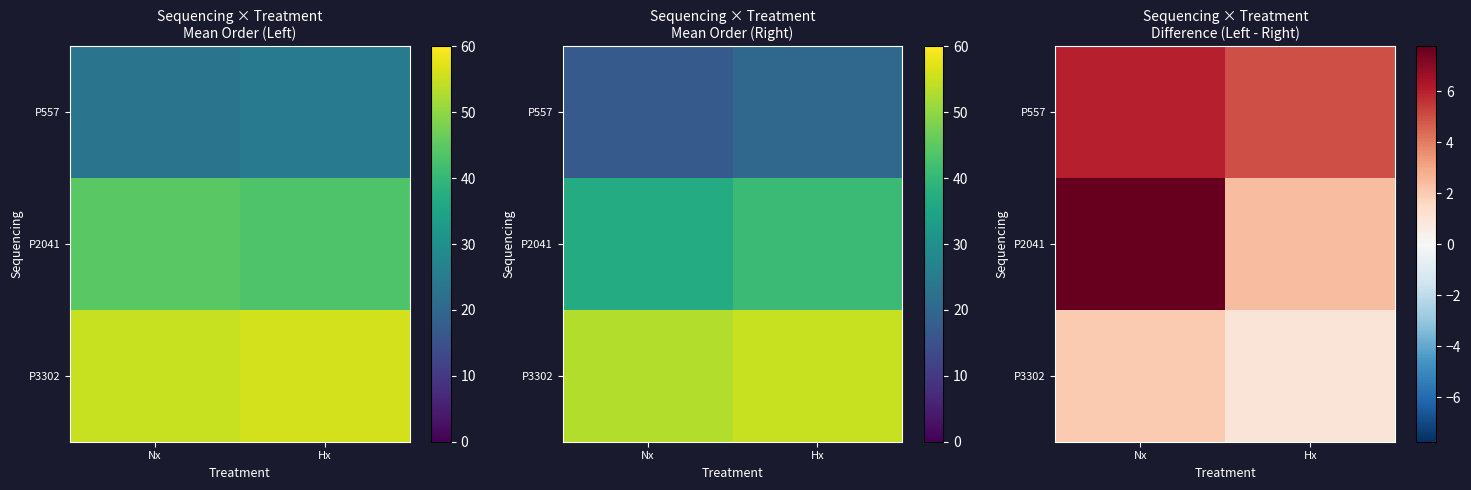

True or false: P3302 has a value of 1.0 at Hx.

True